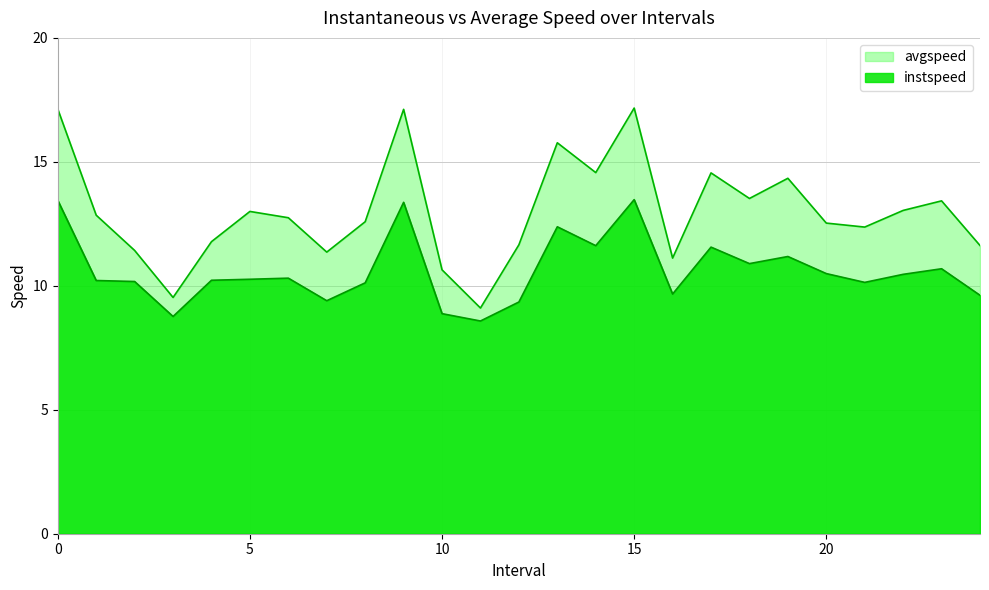

At which label is avgspeed closest to 13?

5.0